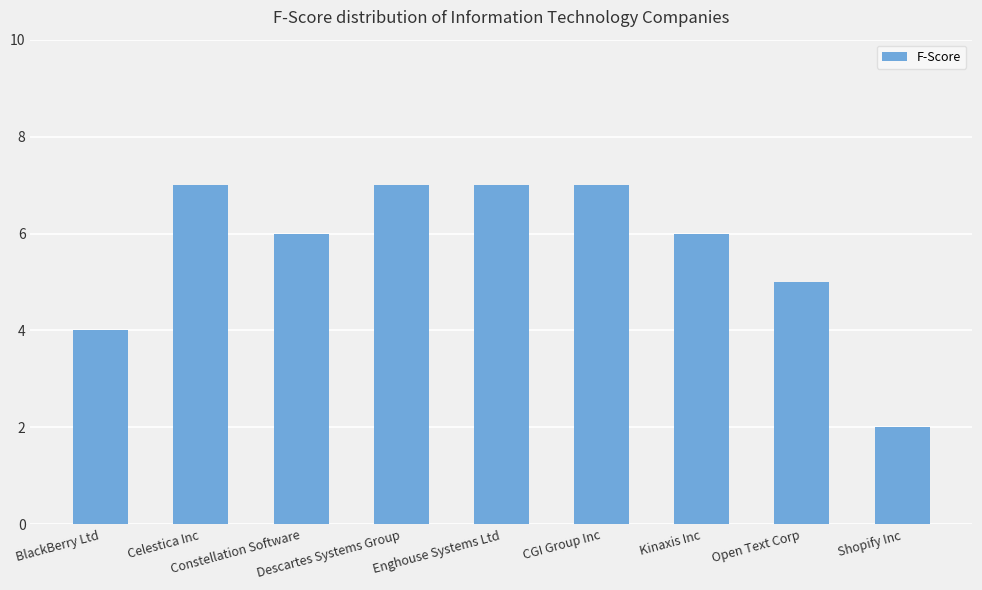

The value at Kinaxis Inc is 10. True or false?

False